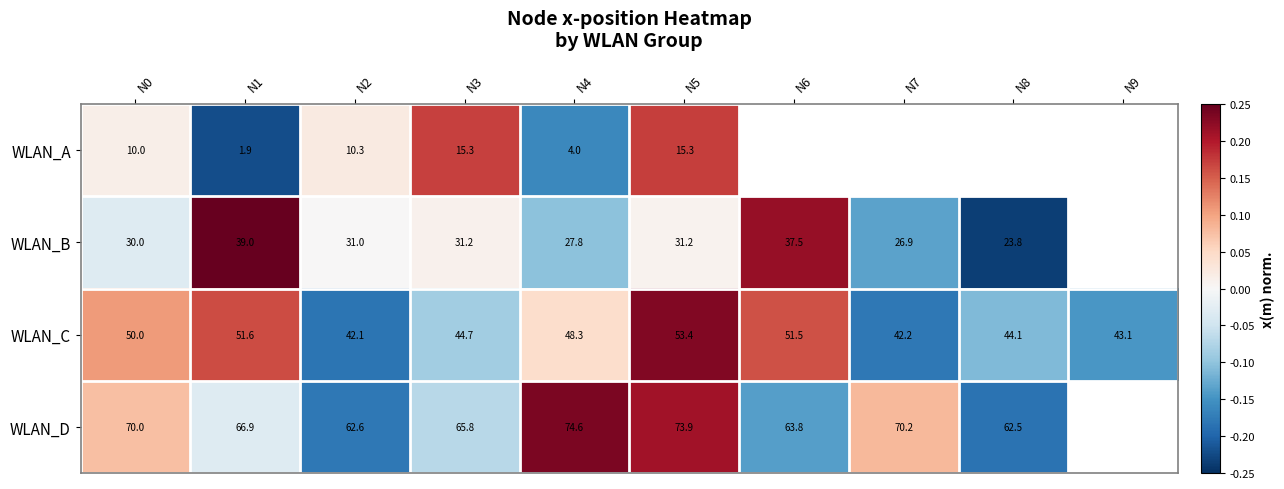

Between N0 and N4, which series saw the biggest shift?

WLAN_A